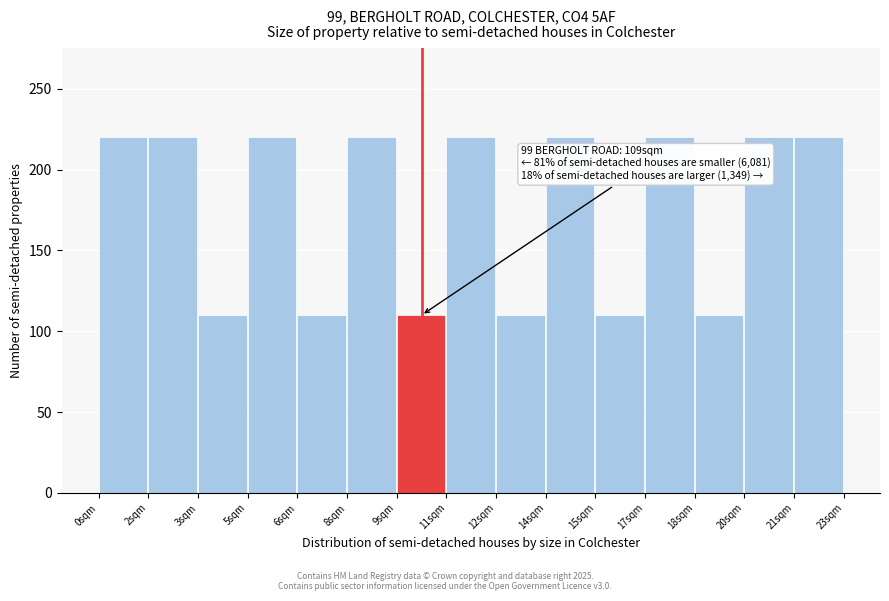

Reading left to right, what are all the values shown in this chart?

220	220	110	220	110	220	110	220	110	220	110	220	110	220	220